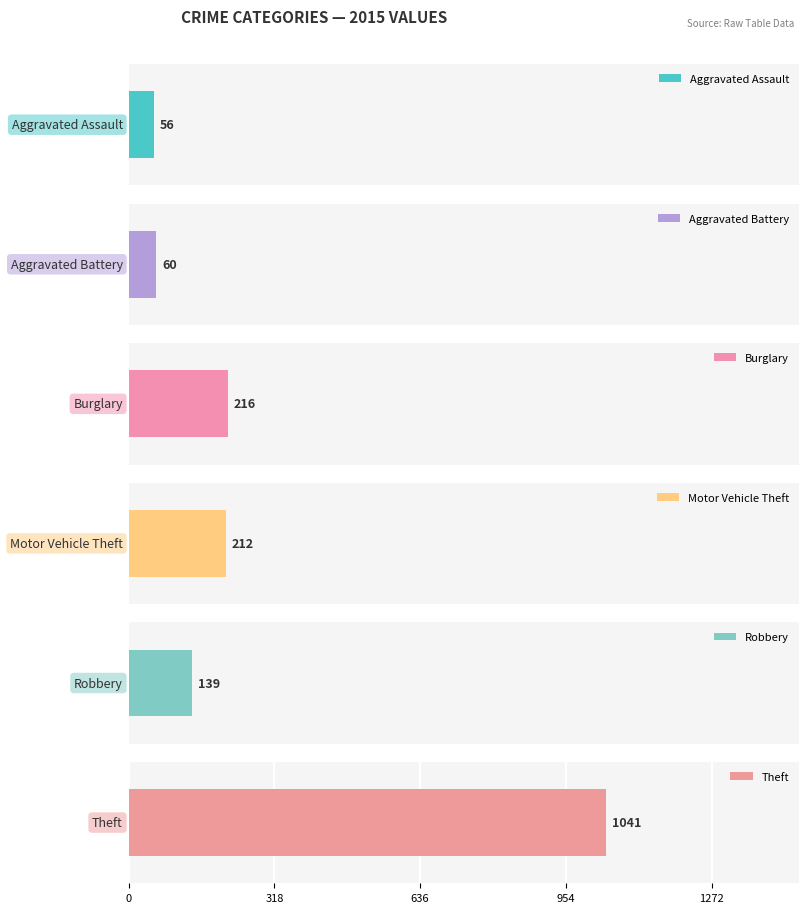

Which series has the largest range (max minus min)?

Theft